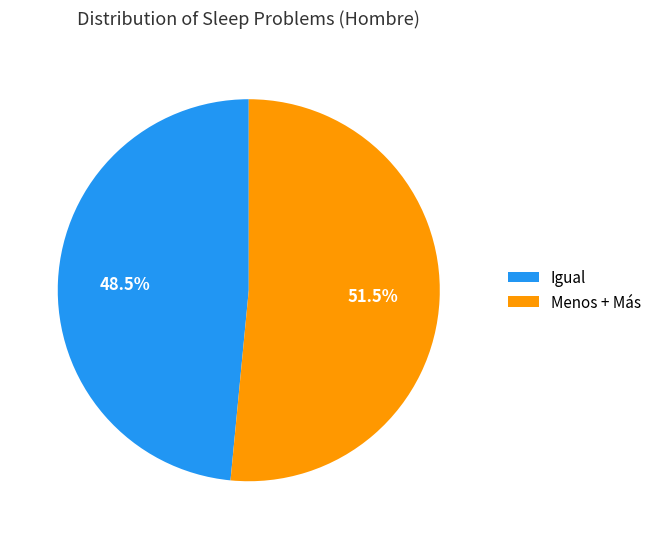

Which slice represents more than half of the pie?

Menos + Más